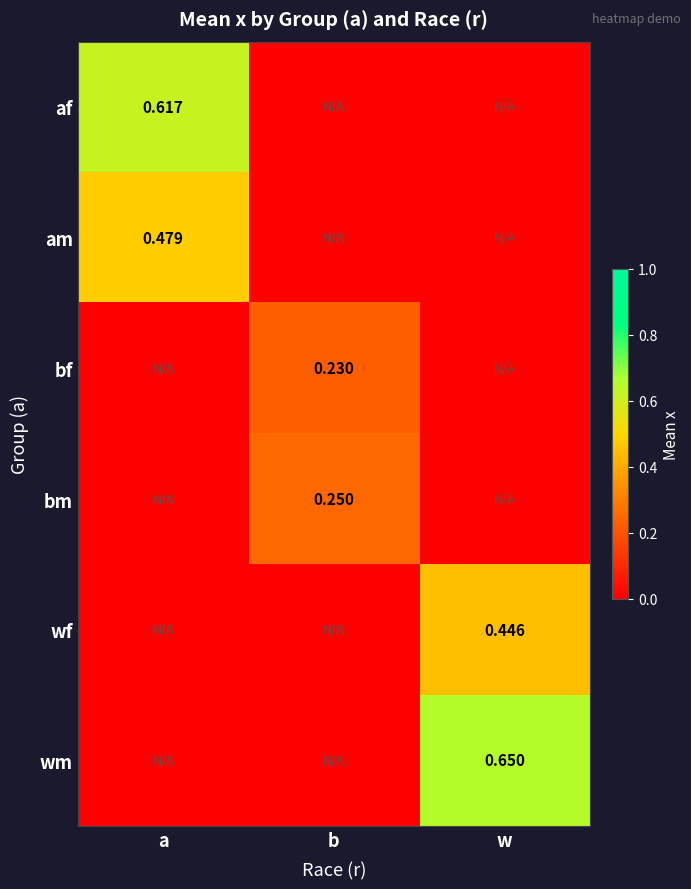

Where is bf nearest to the value 0?

a